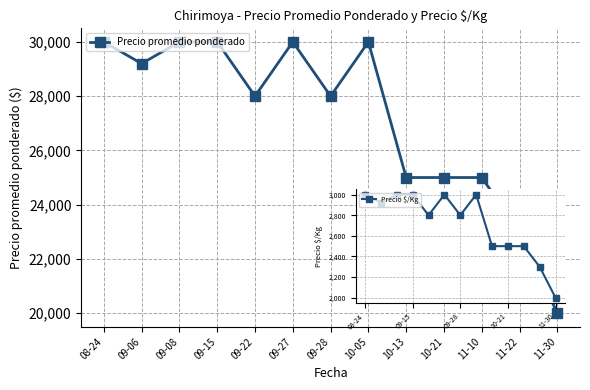

Where is the first local minimum?

09-06